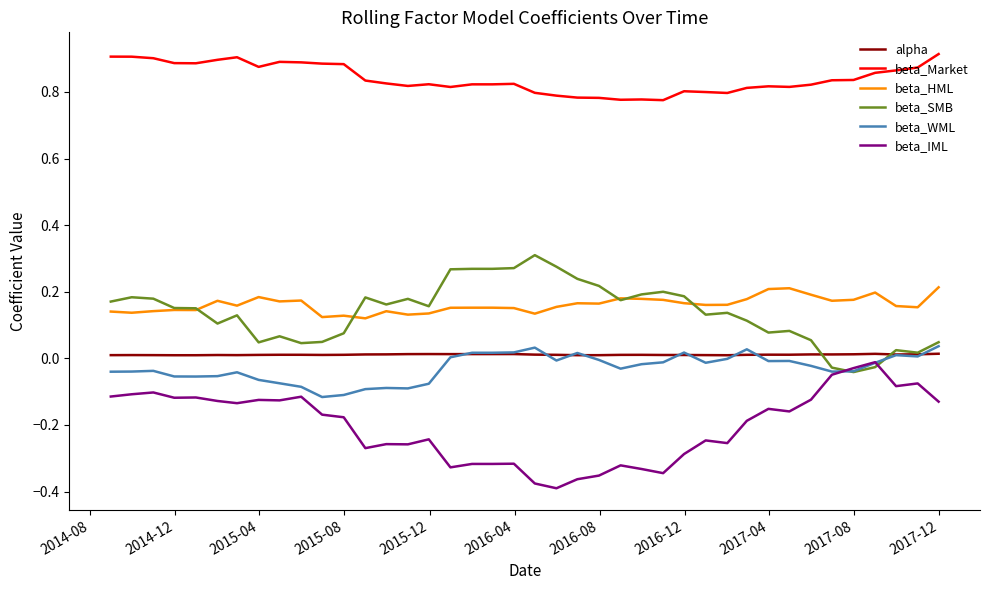

How many categories are shown in the chart?

40